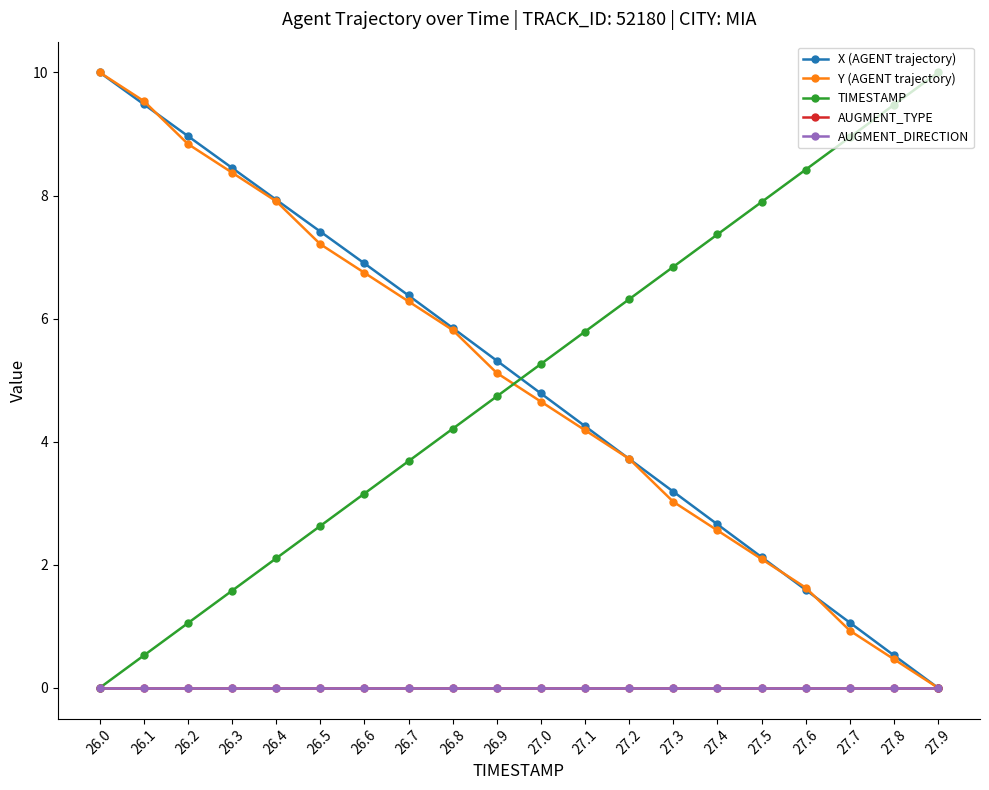

At which label does AUGMENT_TYPE reach its minimum?

26.0